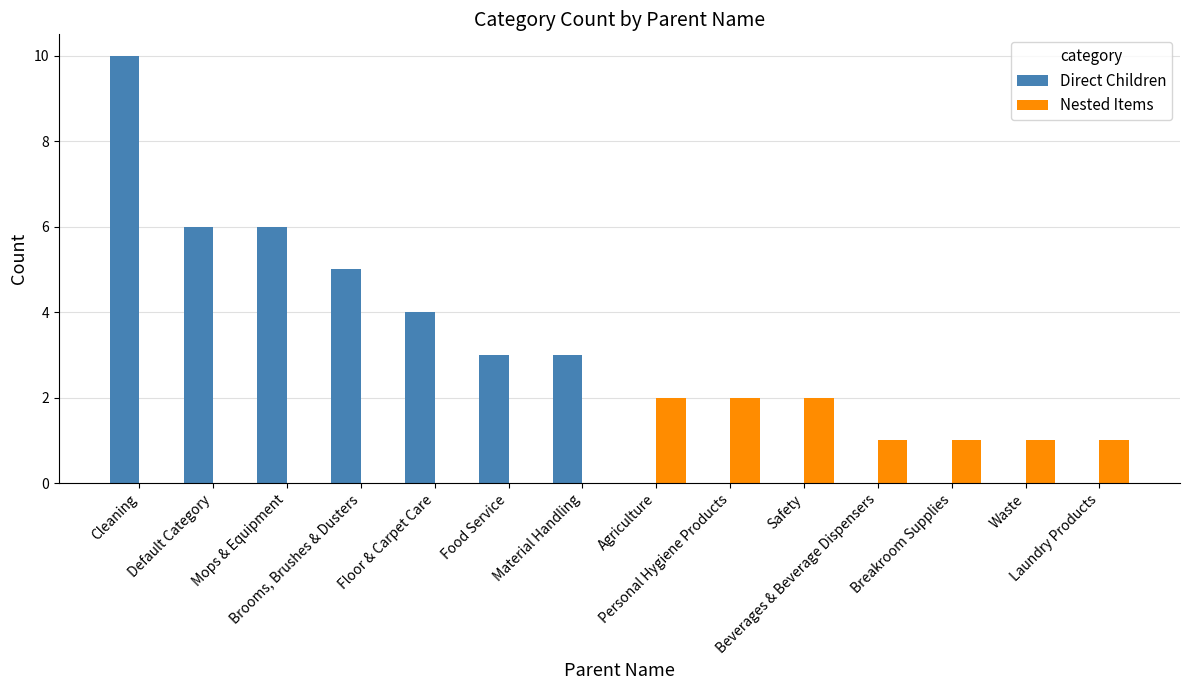

Which series has the largest total across all categories?

Direct Children